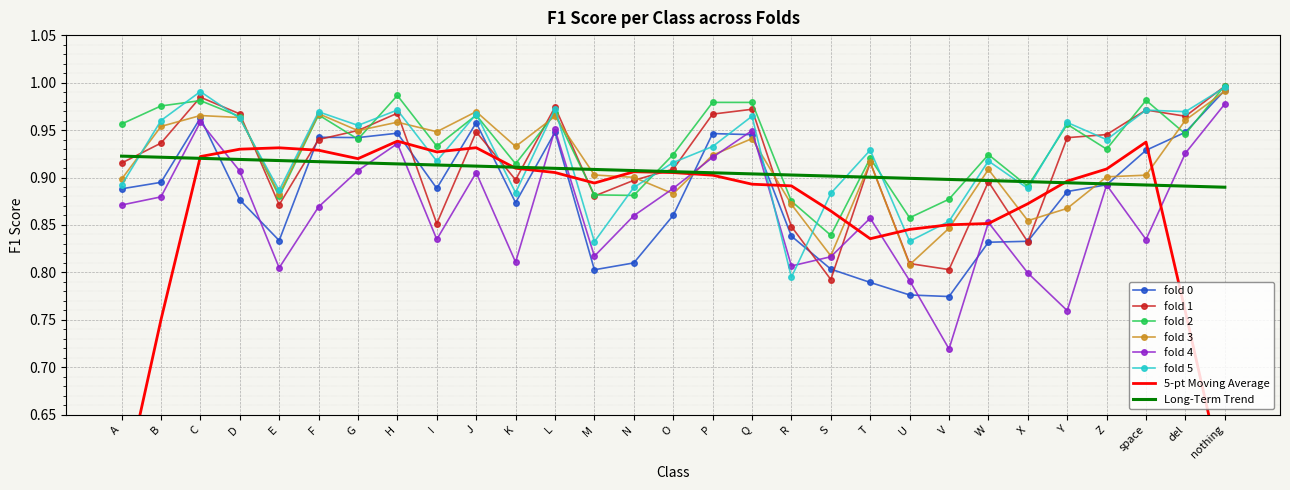

What is the label of the 24th point from the left?

X